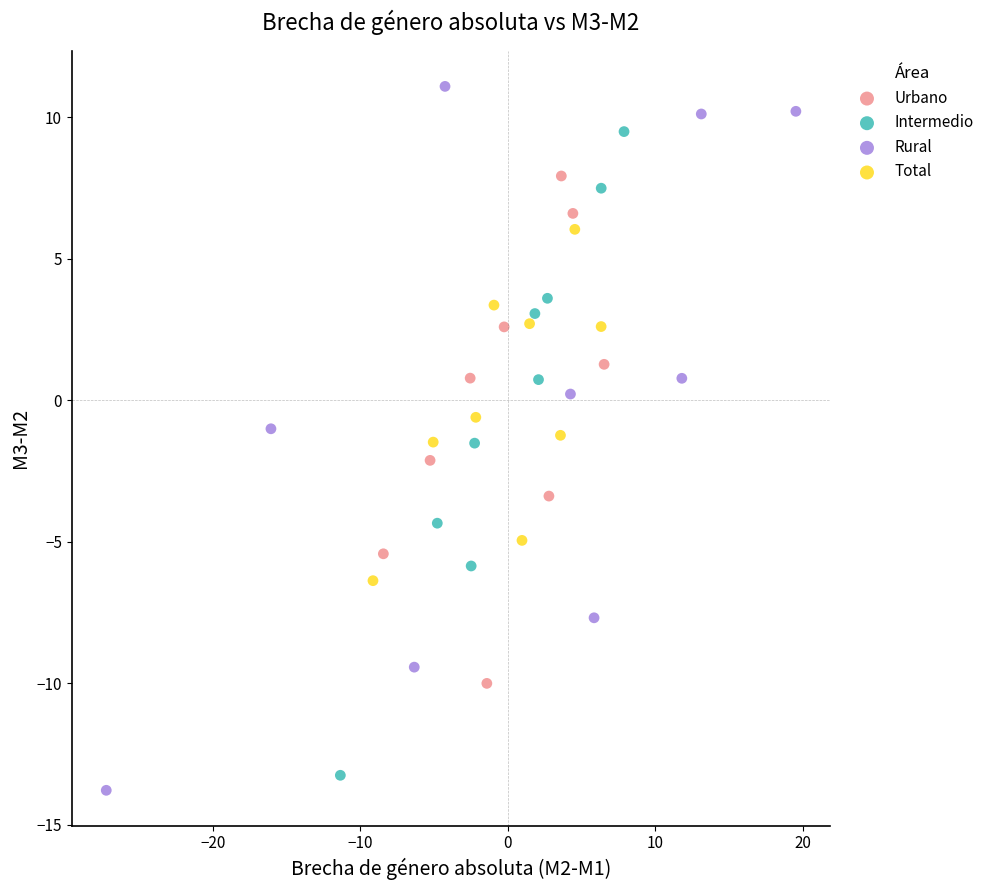

Which series reaches the minimum Y coordinate?

Rural